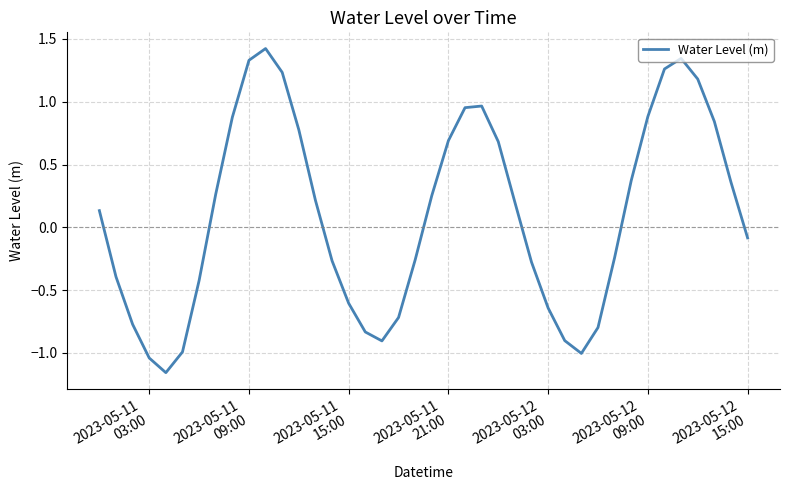

What is the greatest value displayed?

1.4